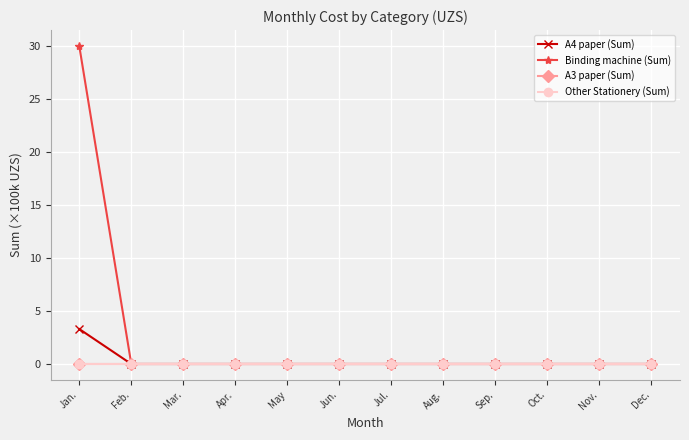

True or false: A3 paper (Sum) and Other Stationery (Sum) intersect in this chart.

False